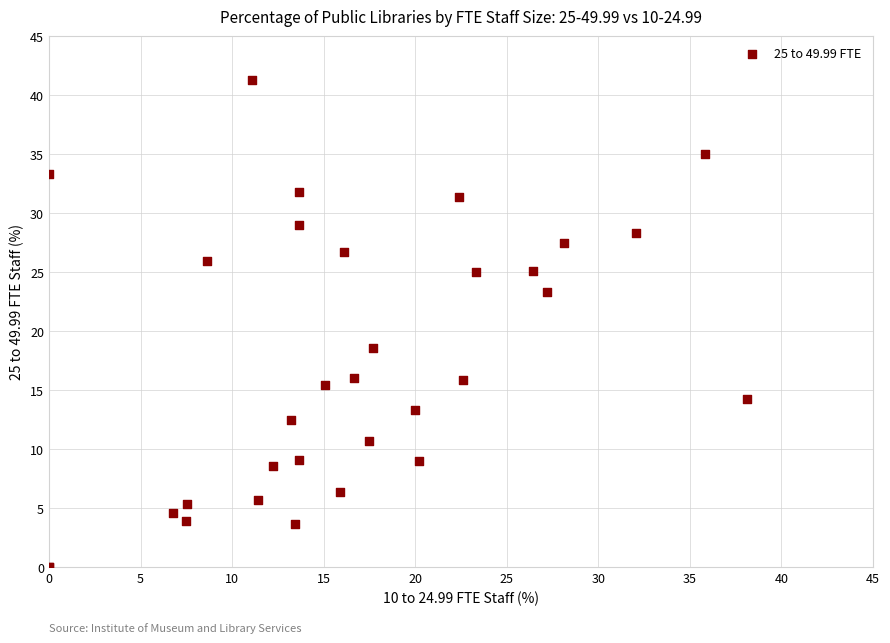

What Y value in the scatter plot is closest to 20?

18.6